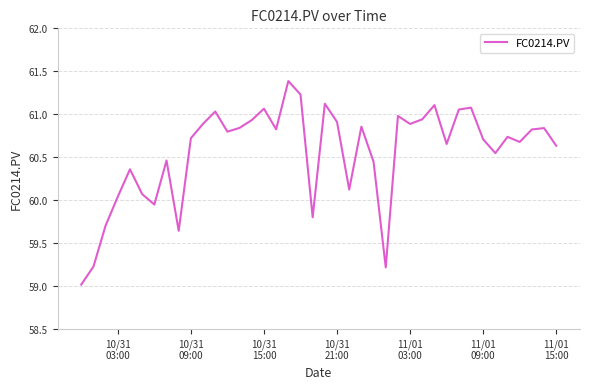

What is the maximum value shown in the chart?

61.4